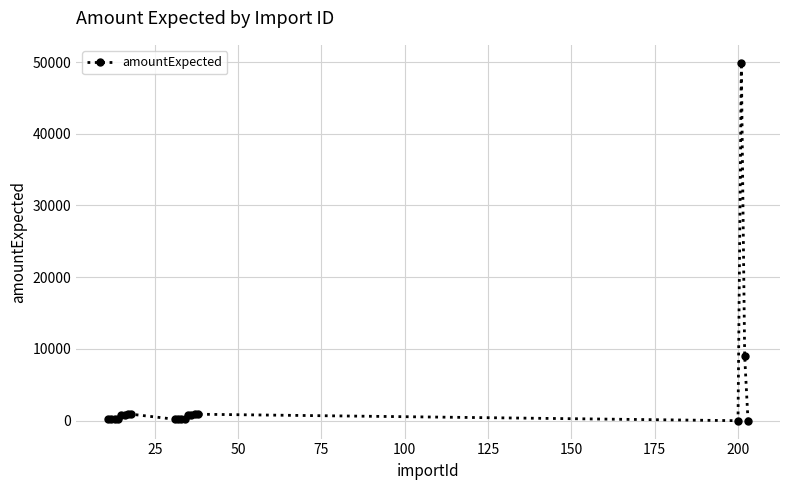

What is the maximum value shown in the chart?

49900